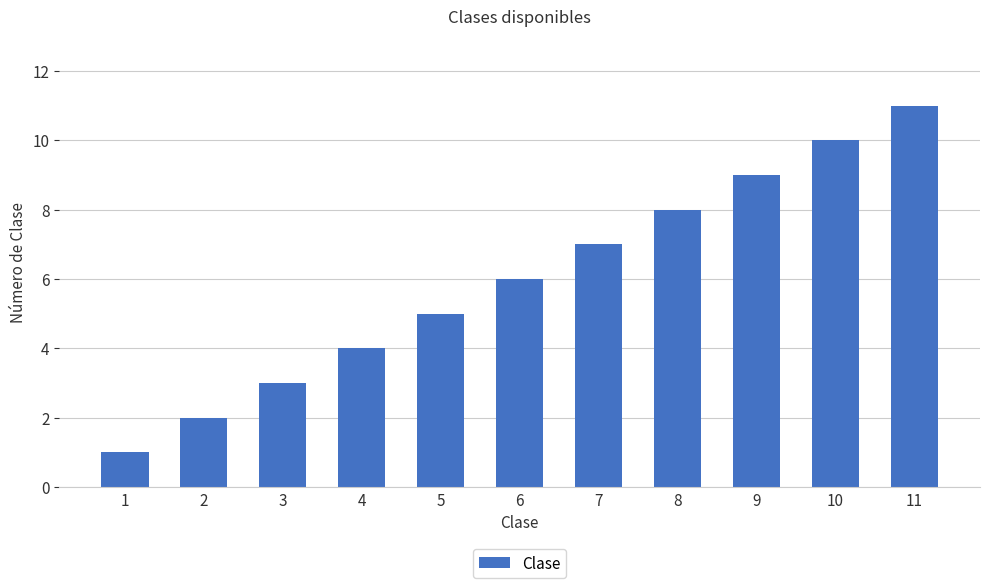

What is the greatest value displayed?

11